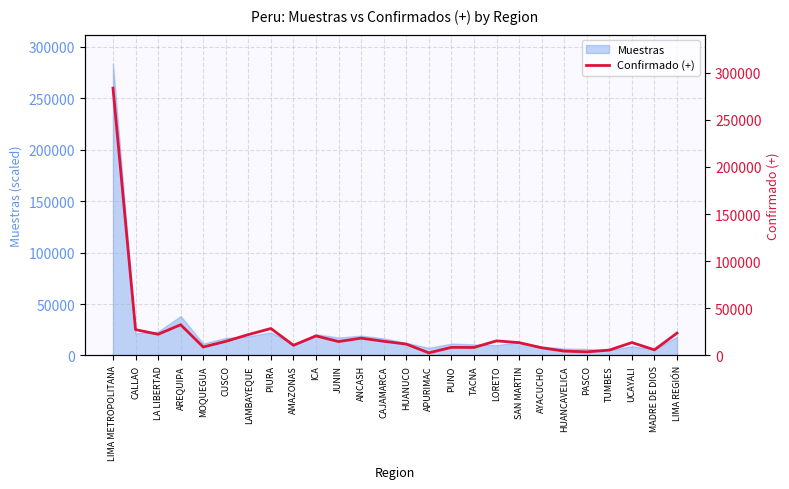

List the labels in order of value, smallest first.

APURIMAC, PASCO, HUANCAVELICA, TUMBES, MADRE DE DIOS, AYACUCHO, TACNA, PUNO, MOQUEGUA, AMAZONAS, HUANUCO, SAN MARTIN, UCAYALI, JUNIN, CUSCO, CAJAMARCA, LORETO, ANCASH, ICA, LAMBAYEQUE, LA LIBERTAD, LIMA REGIÓN, CALLAO, PIURA, AREQUIPA, LIMA METROPOLITANA